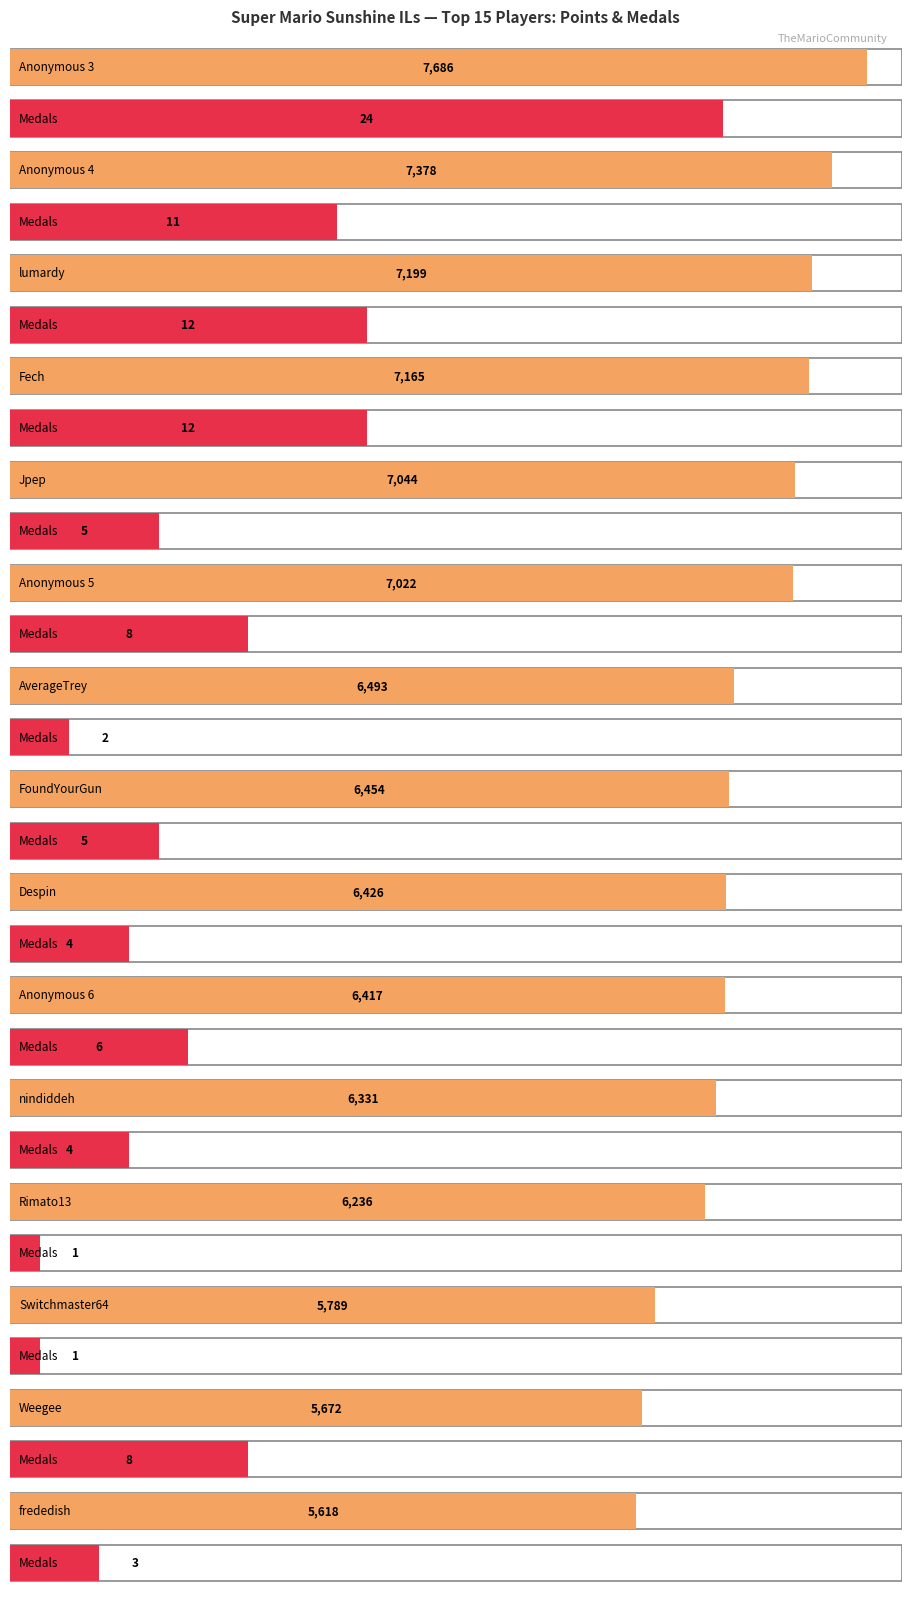

Rank the categories by Medals value from highest to lowest.

Anonymous 3, lumardy, Fech, Anonymous 4, Anonymous 5, Weegee, Anonymous 6, Jpep, FoundYourGun, Despin, nindiddeh, frededish, AverageTrey, Rimato13, Switchmaster64